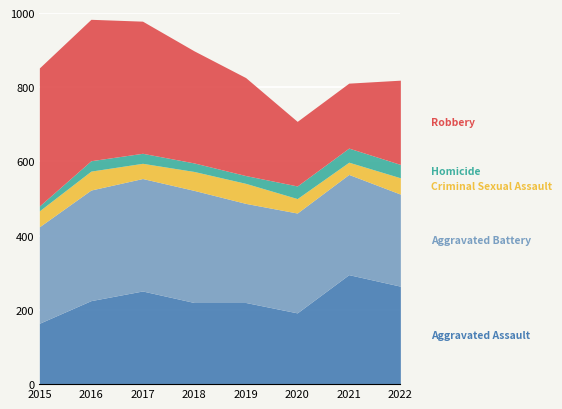

Between which two adjacent categories do Homicide and Criminal Sexual Assault first intersect?

2020 and 2021